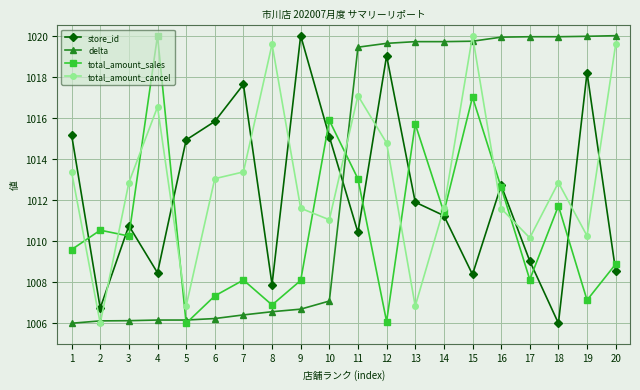

In total_amount_sales, how many points are higher than both neighbors (excluding endpoints)?

7